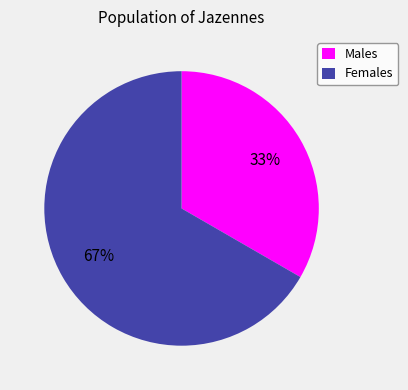

To the nearest percent, what is the combined percentage of Males and Females?

100%